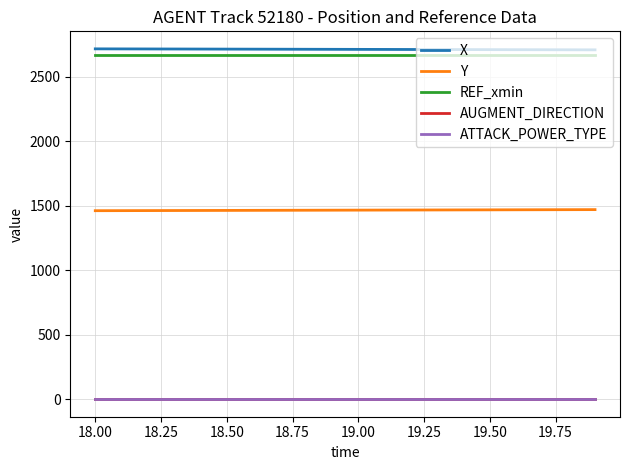

What is the average value of the X series?

2713.3